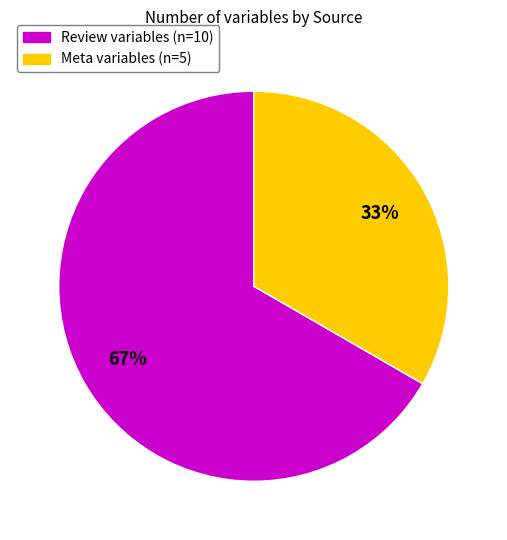

Is there a majority slice in this chart?

Yes